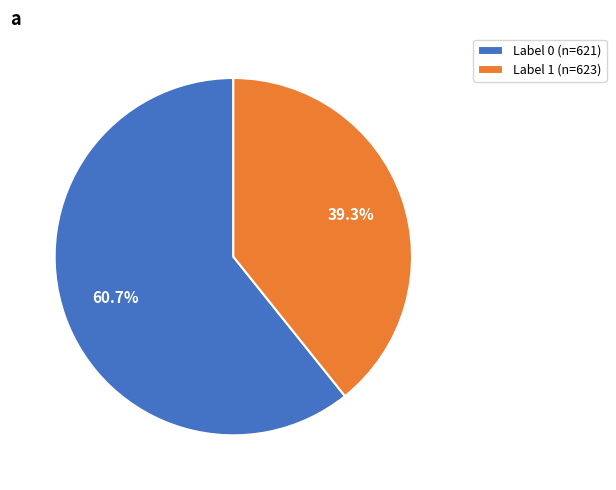

Combined, what portion of the pie is Label 0 and Label 1?

100.0%